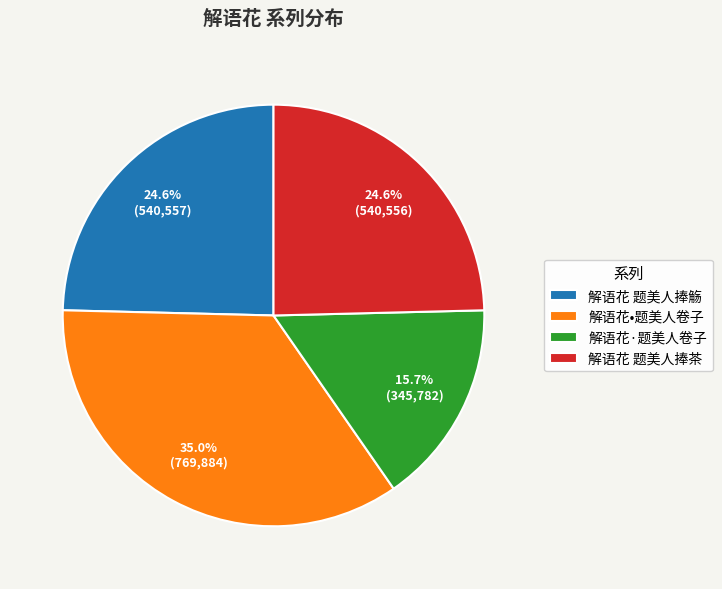

Which has a higher value, 解语花 题美人捧觞 or 解语花·题美人卷子?

解语花 题美人捧觞